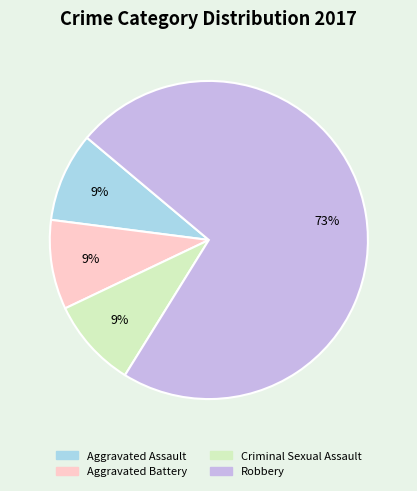

Do Robbery and Criminal Sexual Assault together represent more than half of the pie?

Yes